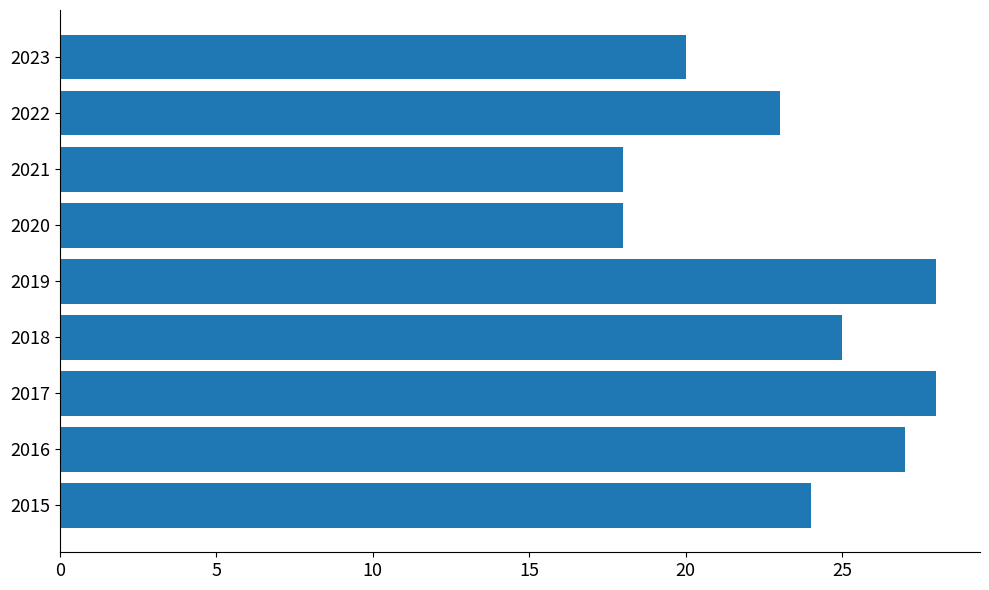

What is the smallest value displayed?

18